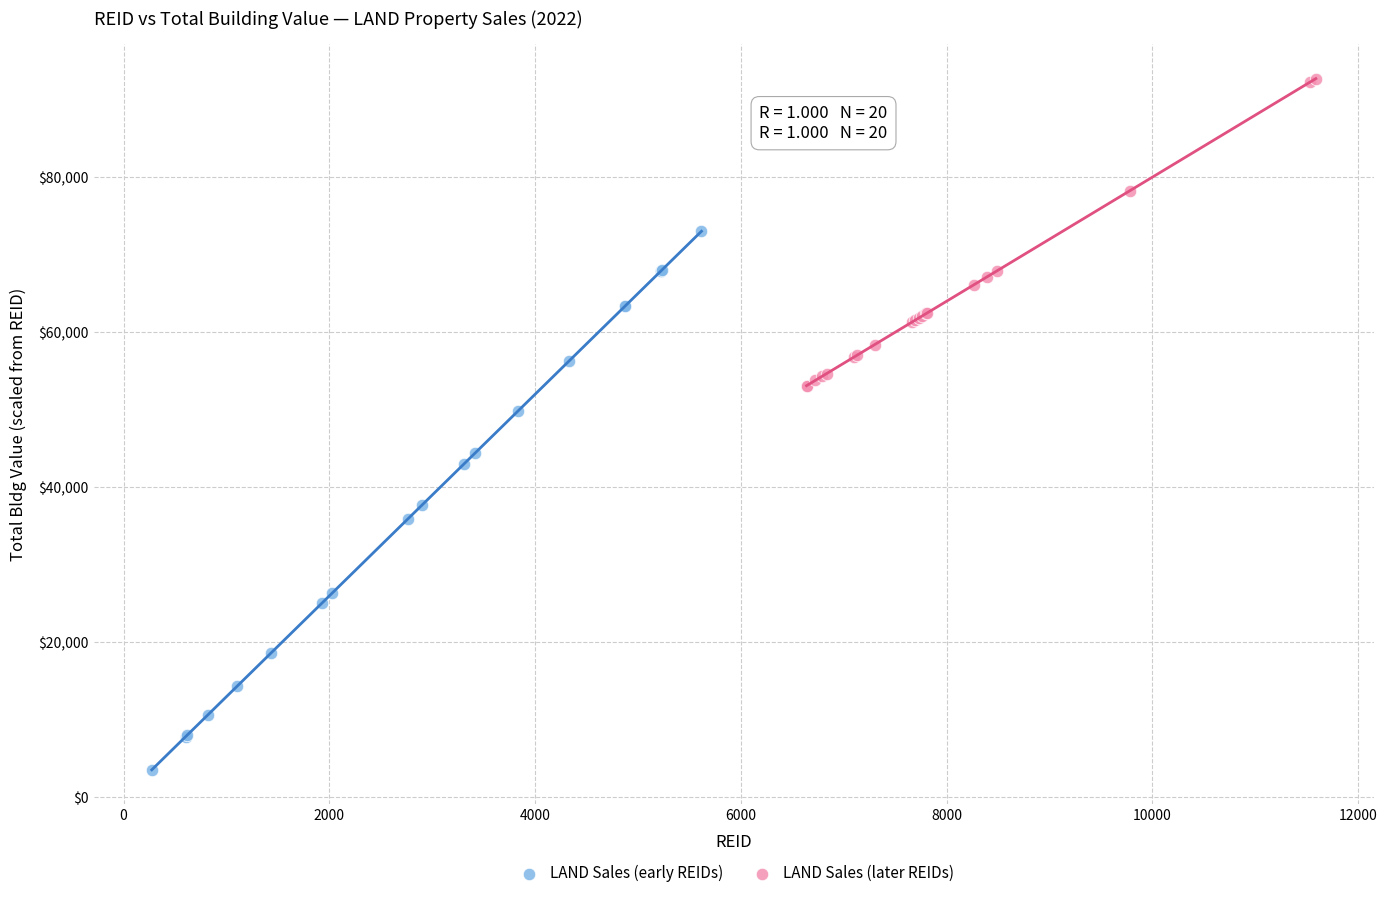

Which series contains the lowest Y value?

LAND Sales (early REIDs)